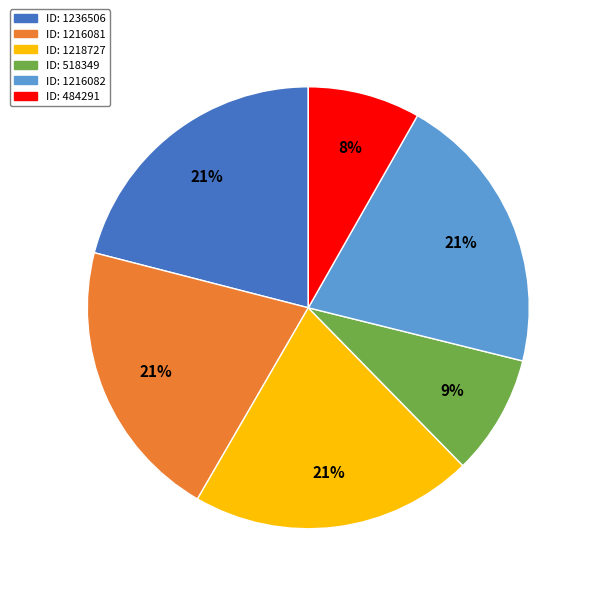

Is there any slice that represents more than half of the pie?

No